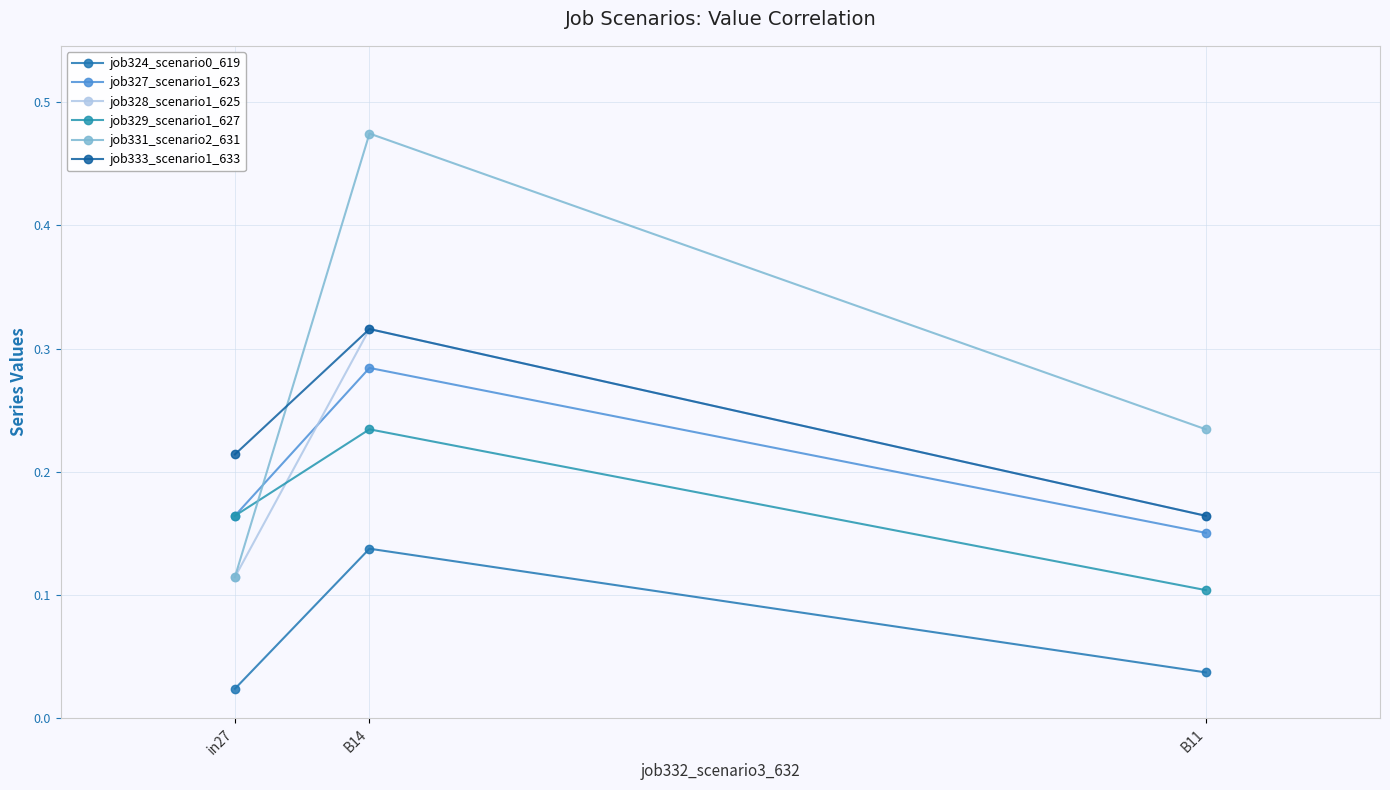

What is the total value across all series at in27?

0.8